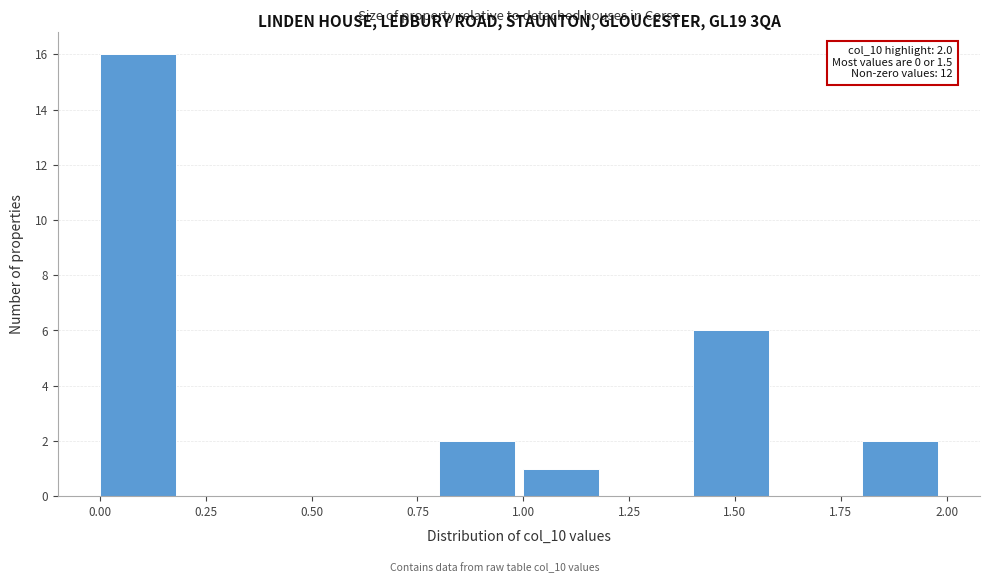

Over which range of the x-axis is the bar tallest?

0.0 to 0.2